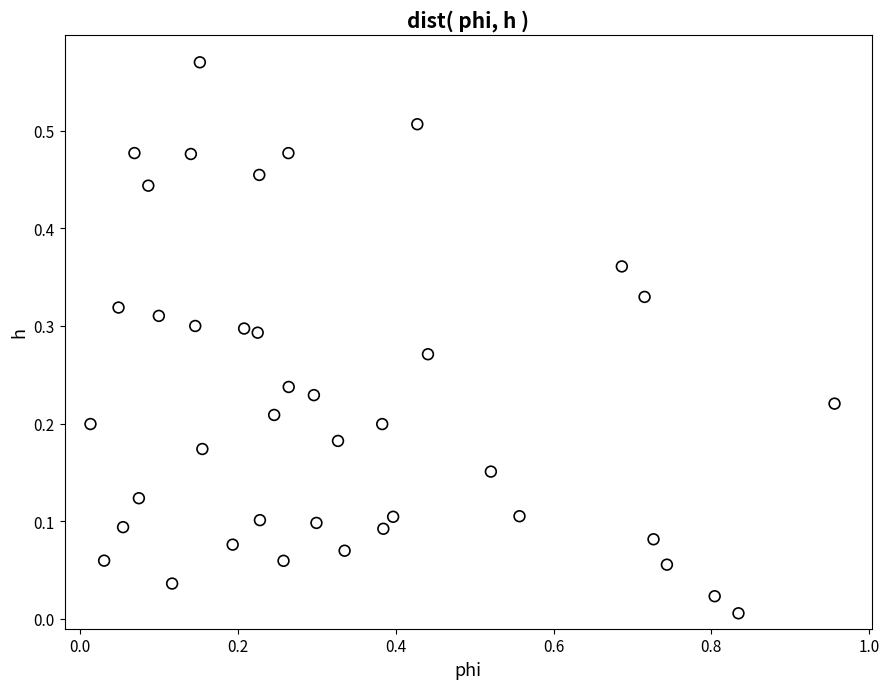

What is the range of X values (max minus min)?

0.9